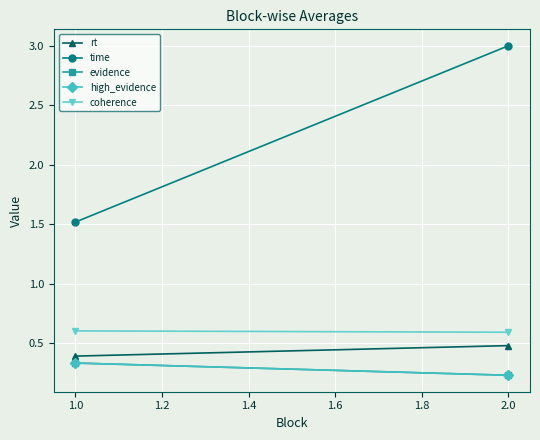

Is it true that coherence equals 0.6 at 2.0?

True